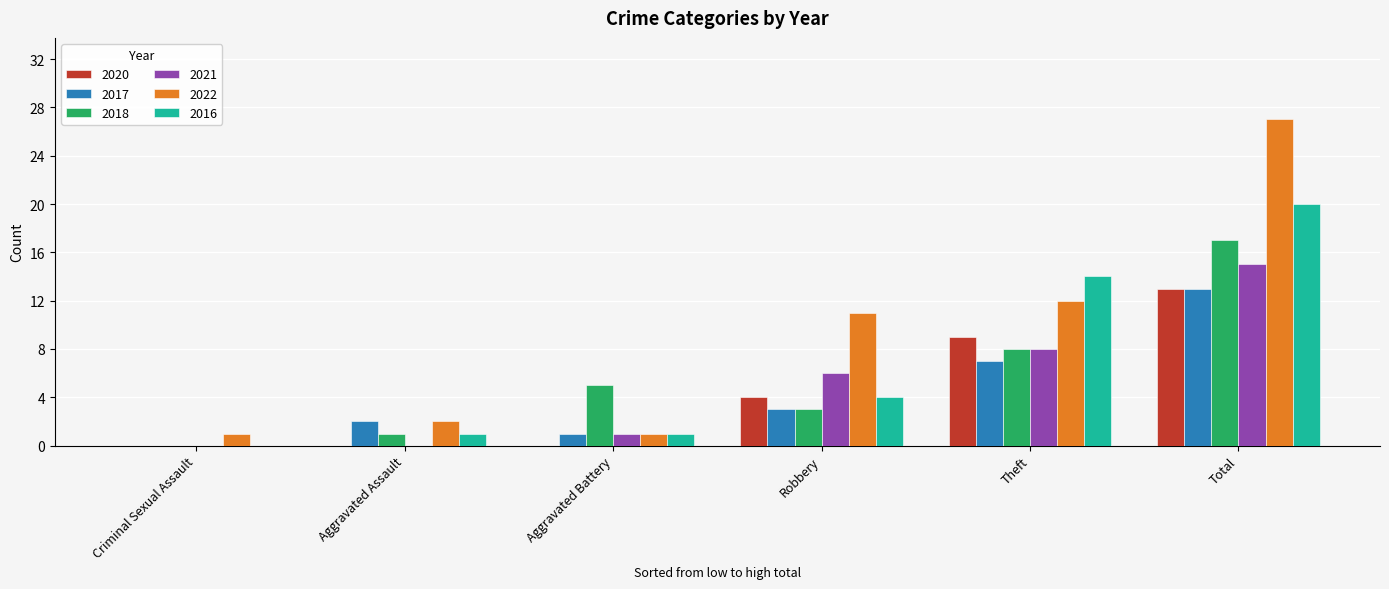

Between Criminal Sexual Assault and Total, which series saw the biggest shift?

2022